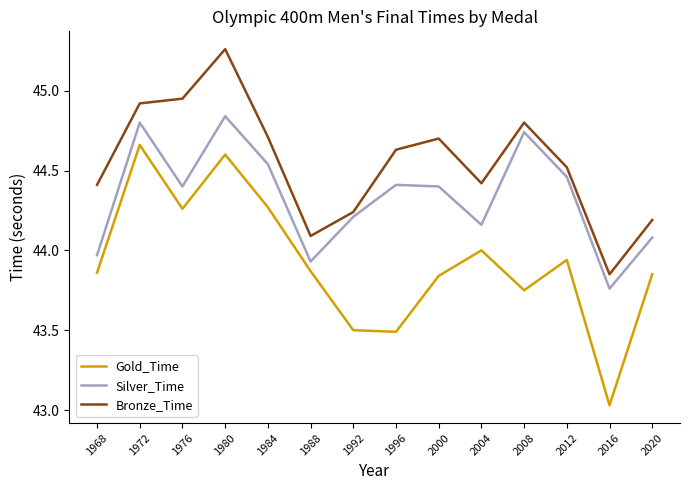

How many values in the Silver_Time series are below 44?

3